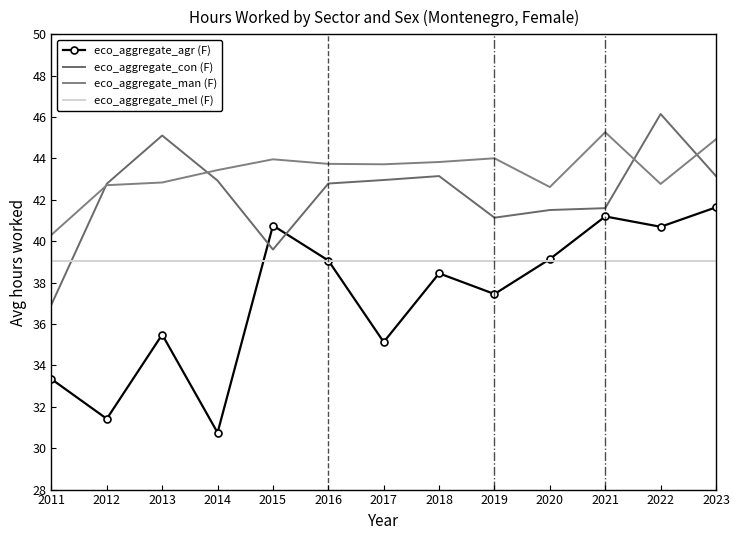

The value of eco_aggregate_agr (F) at 2017 is 35.1. True or false?

True